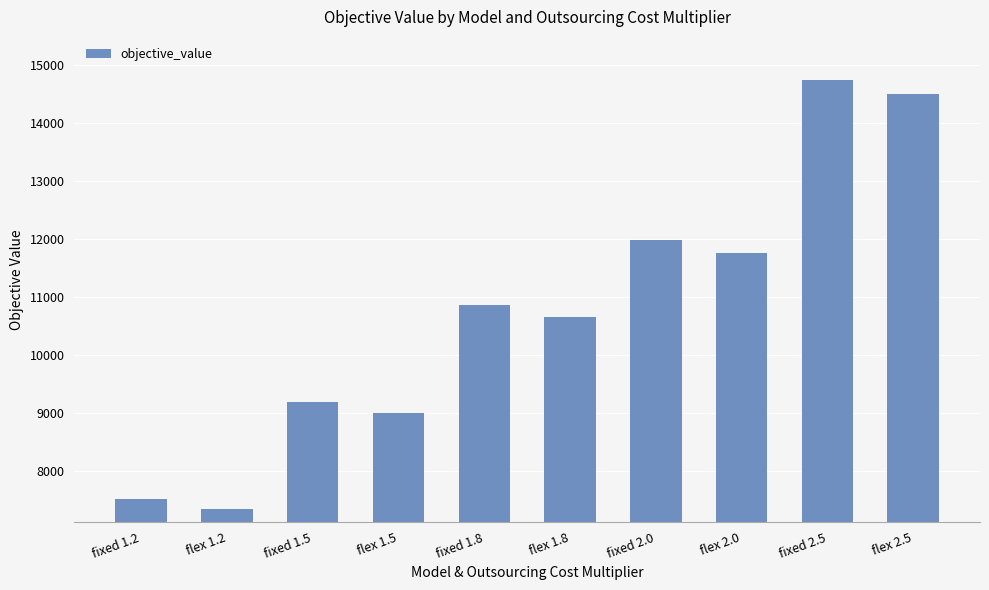

What is the maximum value shown in the chart?

14752.9